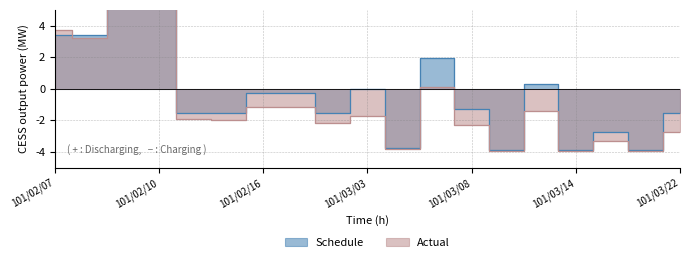

Which category has the highest value in the Actual series?

101/02/09